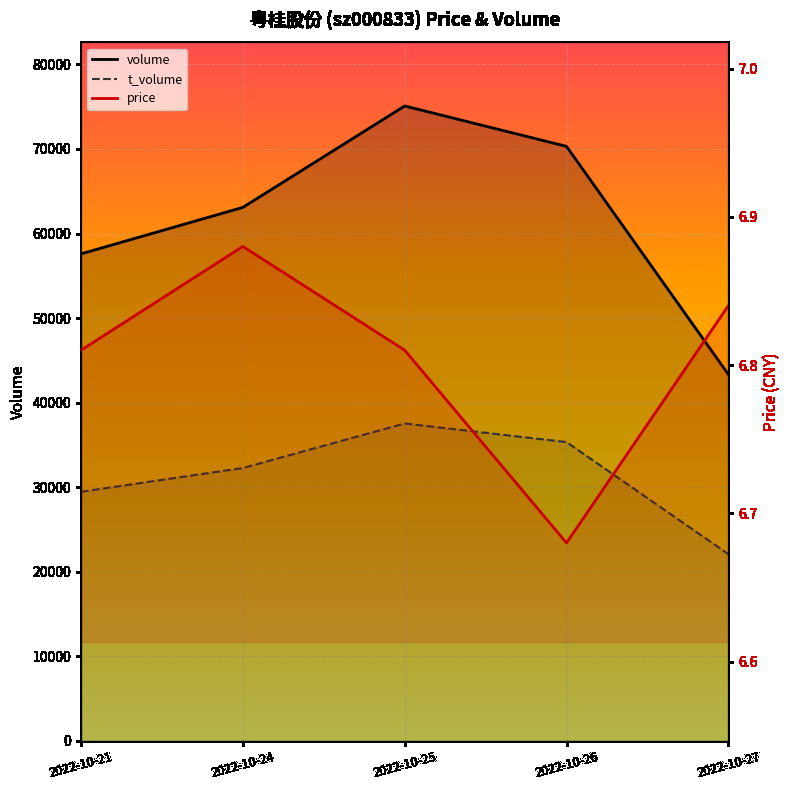

Rank the series by their maximum value, from highest to lowest.

volume, t_volume, price